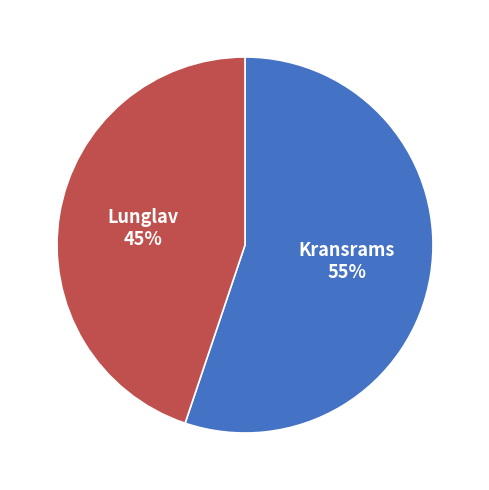

How many slices are in this pie chart?

2